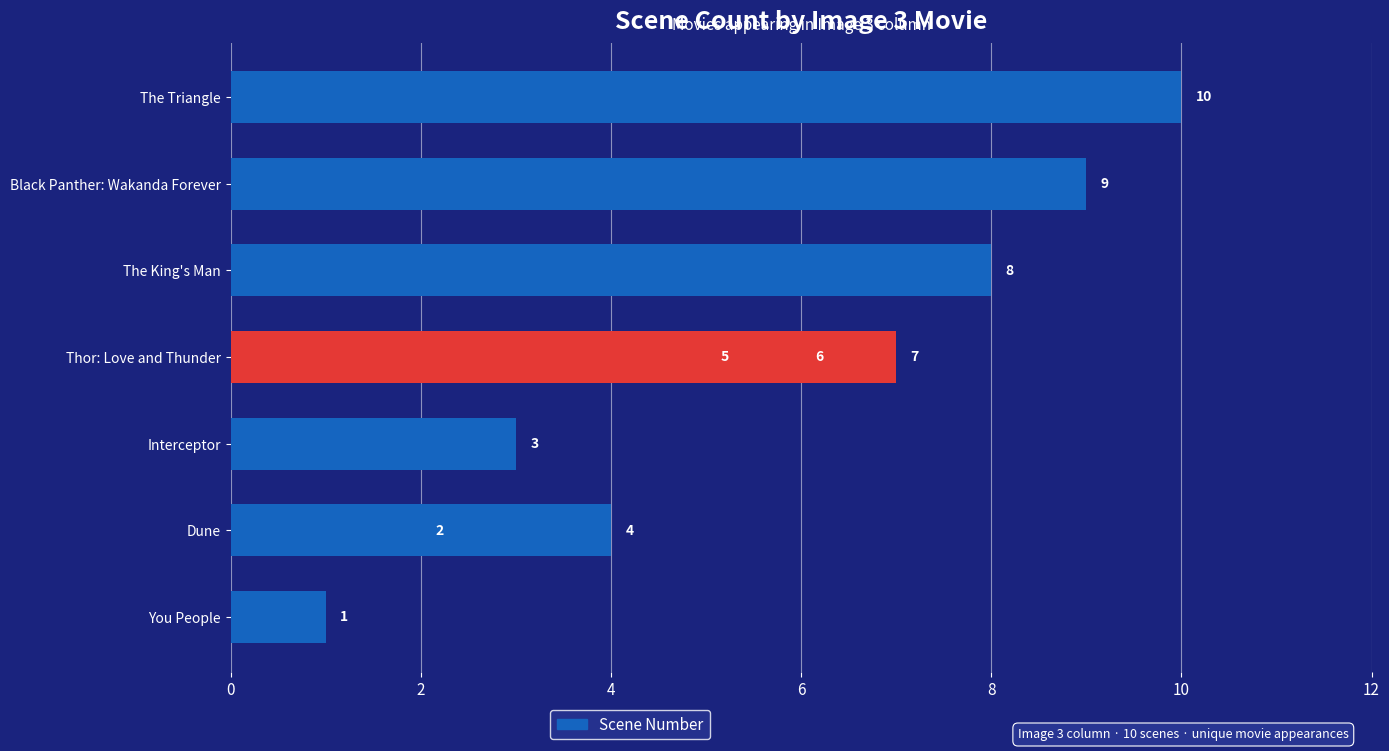

Is it true that the value at 12 is 7?

True